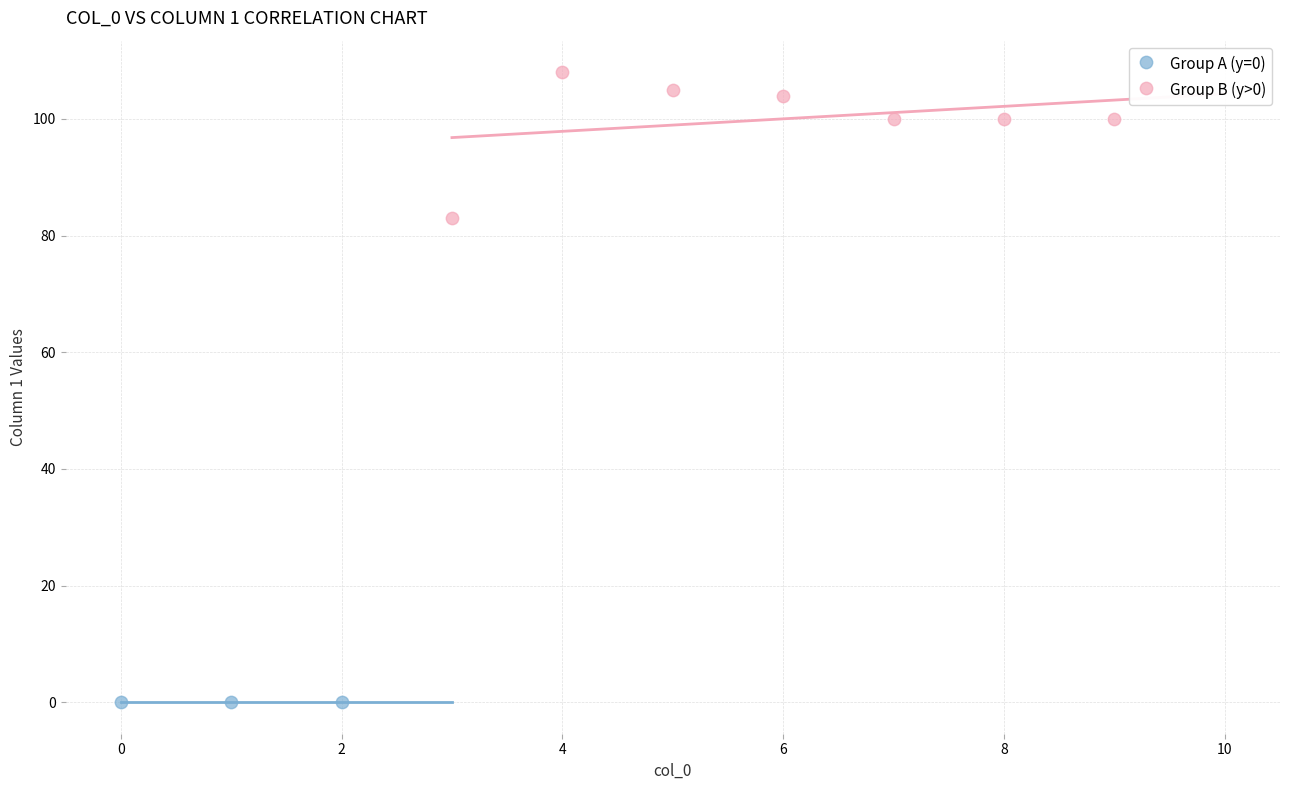

Which series reaches the minimum Y coordinate?

Group A (y=0)